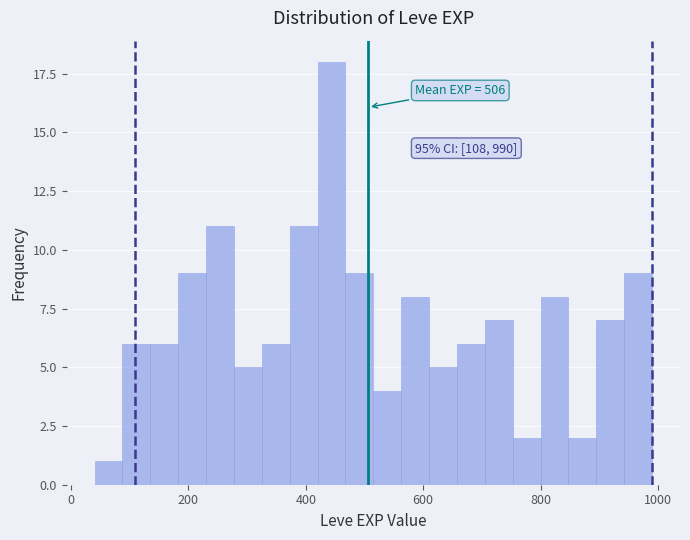

Read against the x-axis, roughly where is the centre of the tallest bar?

440